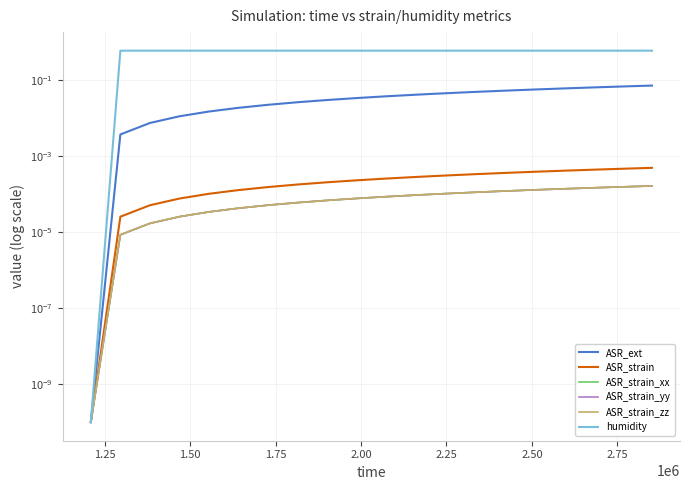

What is the sum of all ASR_ext values?

0.7